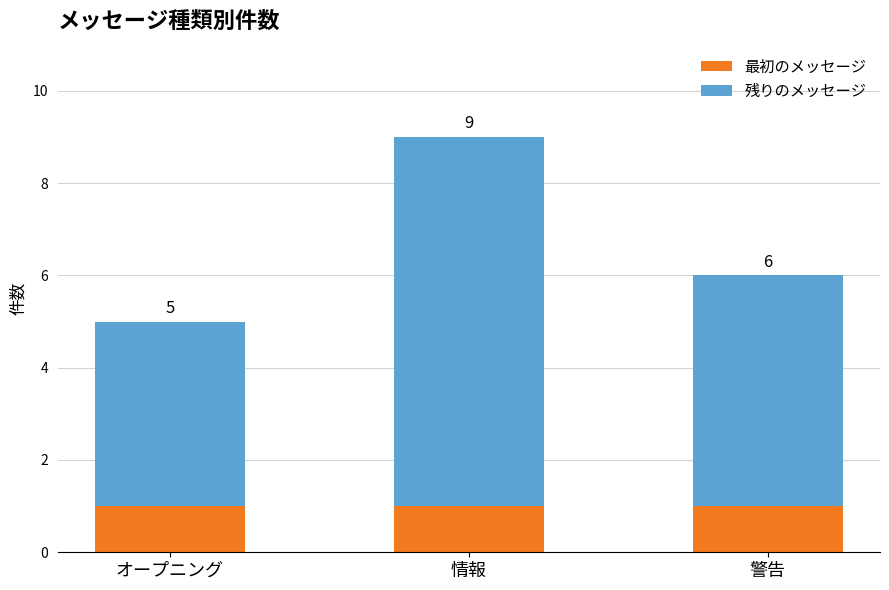

True or false: 残りのメッセージ has a value of 1 at 警告.

False